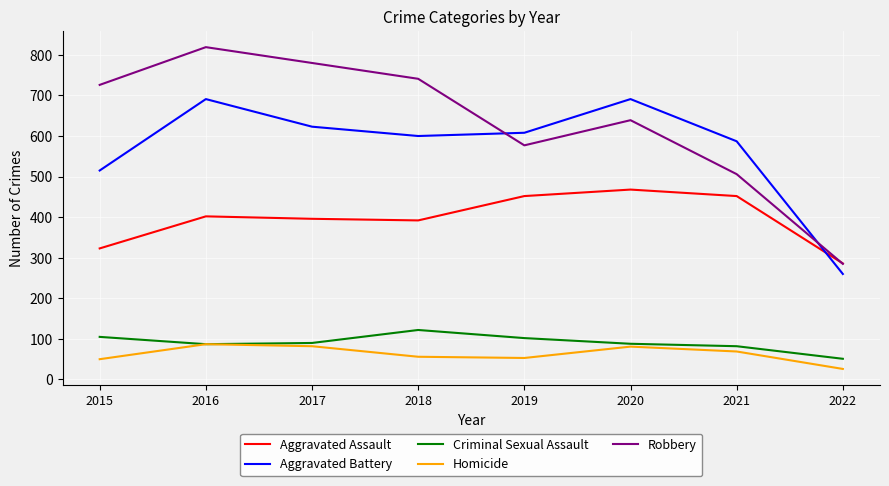

What is the smallest value displayed?

26